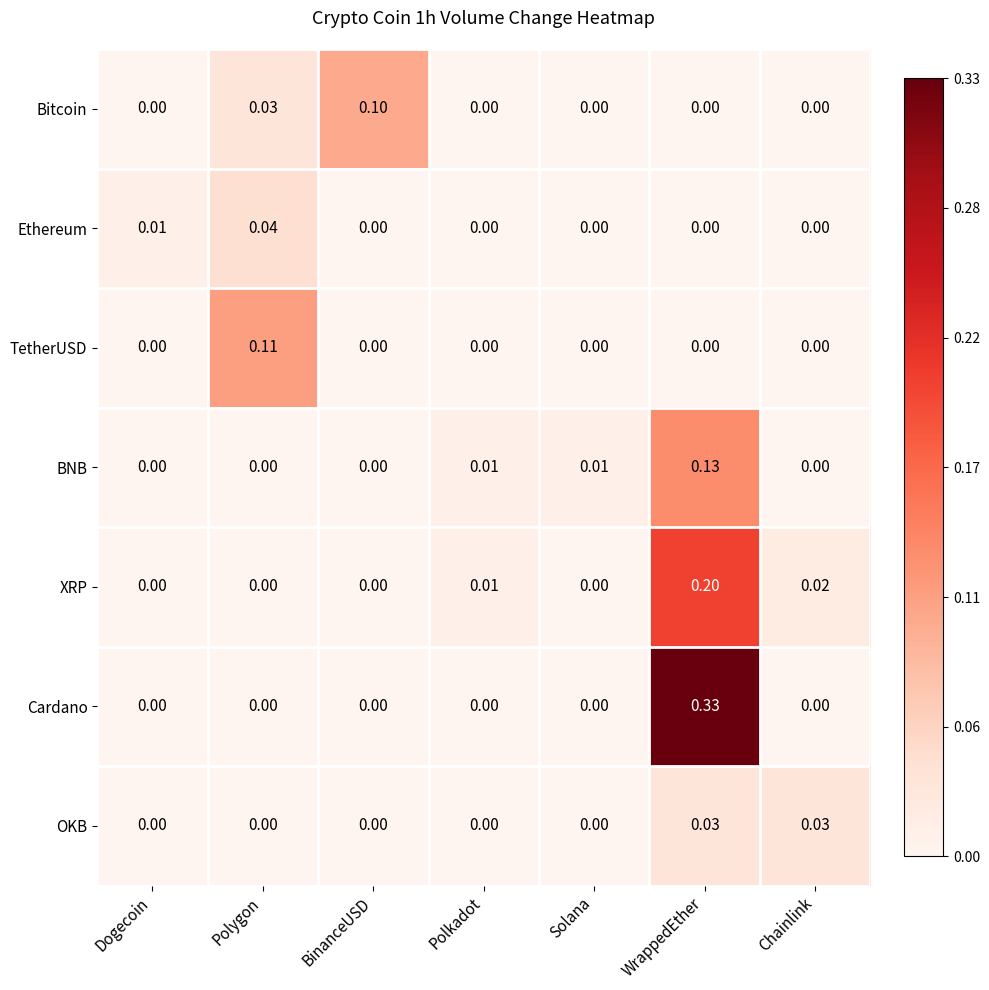

Which series has the largest total across all categories?

Cardano